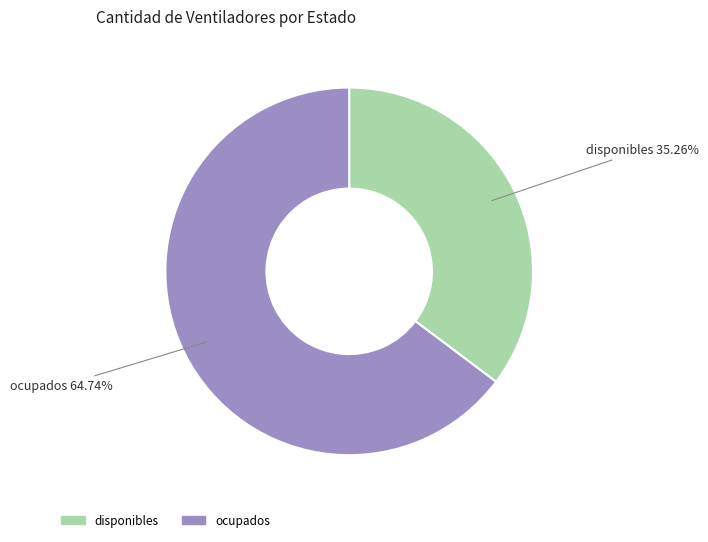

Which has a higher value, ocupados or disponibles?

ocupados